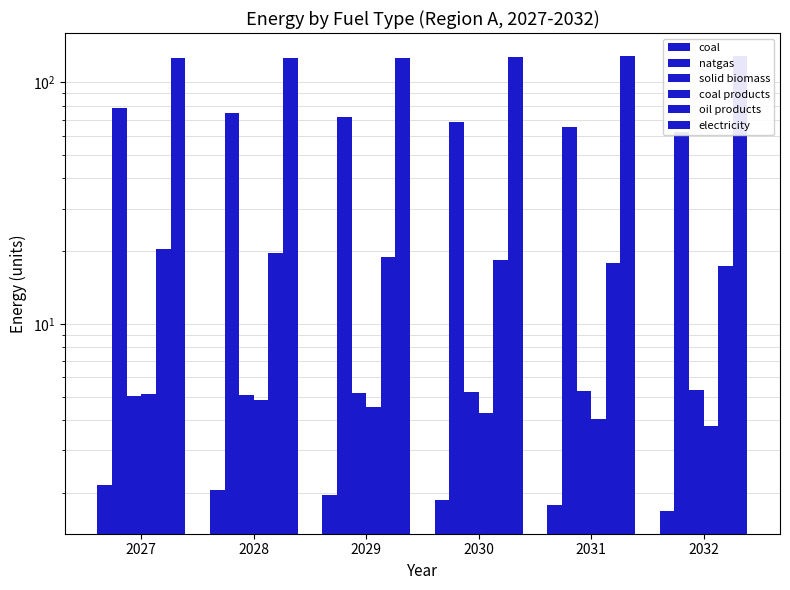

What is the total value across all series at 2029?

228.5